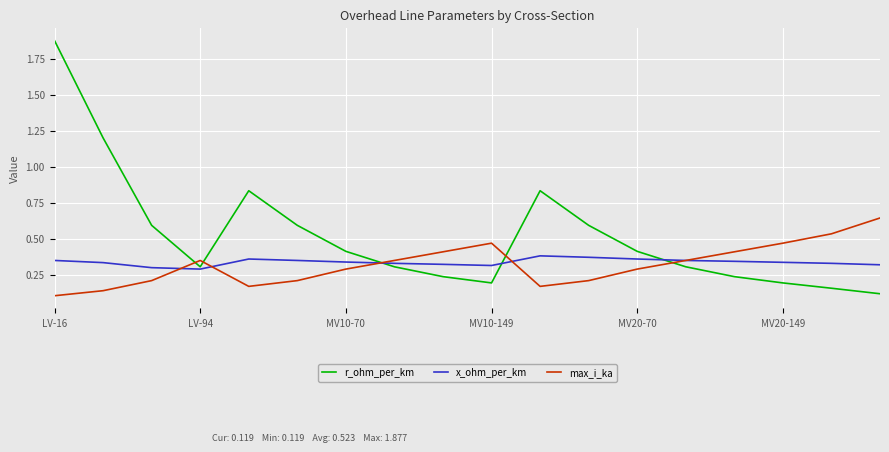

Rank the series by their maximum value, from lowest to highest.

x_ohm_per_km, max_i_ka, r_ohm_per_km